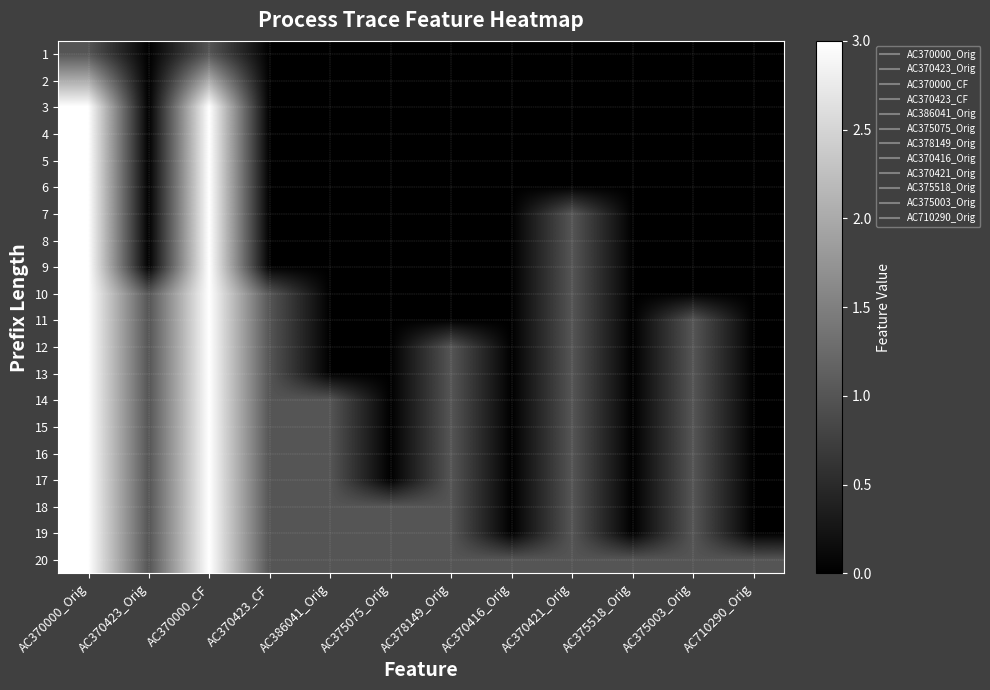

Reading left to right, list all the values displayed in this chart.

1: AC370000_Orig=1	AC370423_Orig=0	AC370000_CF=1	AC370423_CF=0	AC386041_Orig=0	AC375075_Orig=0	AC378149_Orig=0	AC370416_Orig=0	AC370421_Orig=0	AC375518_Orig=0	AC375003_Orig=0	AC710290_Orig=0
2: AC370000_Orig=2	AC370423_Orig=0	AC370000_CF=2	AC370423_CF=0	AC386041_Orig=0	AC375075_Orig=0	AC378149_Orig=0	AC370416_Orig=0	AC370421_Orig=0	AC375518_Orig=0	AC375003_Orig=0	AC710290_Orig=0
3: AC370000_Orig=3	AC370423_Orig=0	AC370000_CF=3	AC370423_CF=0	AC386041_Orig=0	AC375075_Orig=0	AC378149_Orig=0	AC370416_Orig=0	AC370421_Orig=0	AC375518_Orig=0	AC375003_Orig=0	AC710290_Orig=0
4: AC370000_Orig=3	AC370423_Orig=0	AC370000_CF=3	AC370423_CF=0	AC386041_Orig=0	AC375075_Orig=0	AC378149_Orig=0	AC370416_Orig=0	AC370421_Orig=0	AC375518_Orig=0	AC375003_Orig=0	AC710290_Orig=0
5: AC370000_Orig=3	AC370423_Orig=0	AC370000_CF=3	AC370423_CF=0	AC386041_Orig=0	AC375075_Orig=0	AC378149_Orig=0	AC370416_Orig=0	AC370421_Orig=0	AC375518_Orig=0	AC375003_Orig=0	AC710290_Orig=0
6: AC370000_Orig=3	AC370423_Orig=0	AC370000_CF=3	AC370423_CF=0	AC386041_Orig=0	AC375075_Orig=0	AC378149_Orig=0	AC370416_Orig=0	AC370421_Orig=0	AC375518_Orig=0	AC375003_Orig=0	AC710290_Orig=0
7: AC370000_Orig=3	AC370423_Orig=0	AC370000_CF=3	AC370423_CF=0	AC386041_Orig=0	AC375075_Orig=0	AC378149_Orig=0	AC370416_Orig=0	AC370421_Orig=1	AC375518_Orig=0	AC375003_Orig=0	AC710290_Orig=0
8: AC370000_Orig=3	AC370423_Orig=0	AC370000_CF=3	AC370423_CF=0	AC386041_Orig=0	AC375075_Orig=0	AC378149_Orig=0	AC370416_Orig=0	AC370421_Orig=1	AC375518_Orig=0	AC375003_Orig=0	AC710290_Orig=0
9: AC370000_Orig=3	AC370423_Orig=0	AC370000_CF=3	AC370423_CF=0	AC386041_Orig=0	AC375075_Orig=0	AC378149_Orig=0	AC370416_Orig=0	AC370421_Orig=1	AC375518_Orig=0	AC375003_Orig=0	AC710290_Orig=0
10: AC370000_Orig=3	AC370423_Orig=1	AC370000_CF=3	AC370423_CF=1	AC386041_Orig=0	AC375075_Orig=0	AC378149_Orig=0	AC370416_Orig=0	AC370421_Orig=1	AC375518_Orig=0	AC375003_Orig=0	AC710290_Orig=0
11: AC370000_Orig=3	AC370423_Orig=1	AC370000_CF=3	AC370423_CF=1	AC386041_Orig=0	AC375075_Orig=0	AC378149_Orig=0	AC370416_Orig=0	AC370421_Orig=1	AC375518_Orig=0	AC375003_Orig=1	AC710290_Orig=0
12: AC370000_Orig=3	AC370423_Orig=1	AC370000_CF=3	AC370423_CF=1	AC386041_Orig=0	AC375075_Orig=0	AC378149_Orig=1	AC370416_Orig=0	AC370421_Orig=1	AC375518_Orig=0	AC375003_Orig=1	AC710290_Orig=0
13: AC370000_Orig=3	AC370423_Orig=1	AC370000_CF=3	AC370423_CF=1	AC386041_Orig=0	AC375075_Orig=0	AC378149_Orig=1	AC370416_Orig=0	AC370421_Orig=1	AC375518_Orig=0	AC375003_Orig=1	AC710290_Orig=0
14: AC370000_Orig=3	AC370423_Orig=1	AC370000_CF=3	AC370423_CF=1	AC386041_Orig=1	AC375075_Orig=0	AC378149_Orig=1	AC370416_Orig=0	AC370421_Orig=1	AC375518_Orig=0	AC375003_Orig=1	AC710290_Orig=0
15: AC370000_Orig=3	AC370423_Orig=1	AC370000_CF=3	AC370423_CF=1	AC386041_Orig=1	AC375075_Orig=0	AC378149_Orig=1	AC370416_Orig=0	AC370421_Orig=1	AC375518_Orig=0	AC375003_Orig=1	AC710290_Orig=0
16: AC370000_Orig=3	AC370423_Orig=1	AC370000_CF=3	AC370423_CF=1	AC386041_Orig=1	AC375075_Orig=0	AC378149_Orig=1	AC370416_Orig=0	AC370421_Orig=1	AC375518_Orig=0	AC375003_Orig=1	AC710290_Orig=0
17: AC370000_Orig=3	AC370423_Orig=1	AC370000_CF=3	AC370423_CF=1	AC386041_Orig=1	AC375075_Orig=0	AC378149_Orig=1	AC370416_Orig=0	AC370421_Orig=1	AC375518_Orig=0	AC375003_Orig=1	AC710290_Orig=0
18: AC370000_Orig=3	AC370423_Orig=1	AC370000_CF=3	AC370423_CF=1	AC386041_Orig=1	AC375075_Orig=1	AC378149_Orig=1	AC370416_Orig=0	AC370421_Orig=1	AC375518_Orig=0	AC375003_Orig=1	AC710290_Orig=0
19: AC370000_Orig=3	AC370423_Orig=1	AC370000_CF=3	AC370423_CF=1	AC386041_Orig=1	AC375075_Orig=1	AC378149_Orig=1	AC370416_Orig=0	AC370421_Orig=1	AC375518_Orig=0	AC375003_Orig=1	AC710290_Orig=0
20: AC370000_Orig=3	AC370423_Orig=1	AC370000_CF=3	AC370423_CF=1	AC386041_Orig=1	AC375075_Orig=1	AC378149_Orig=1	AC370416_Orig=1	AC370421_Orig=1	AC375518_Orig=1	AC375003_Orig=1	AC710290_Orig=1